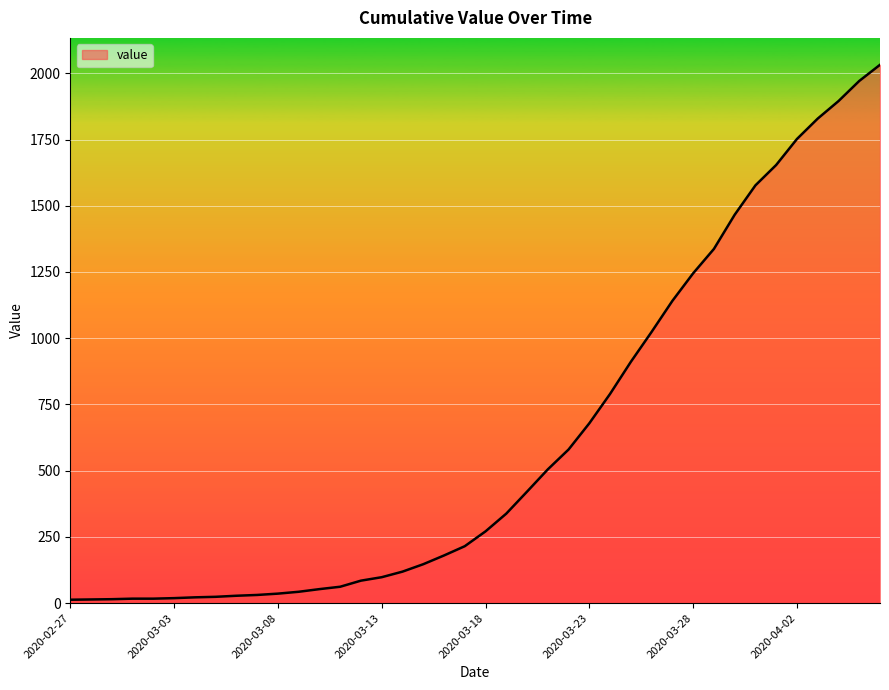

What is the maximum value shown in the chart?

2032